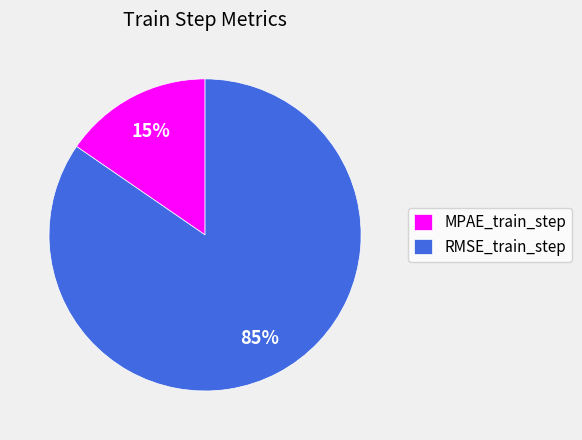

How many segments does this pie chart have?

2